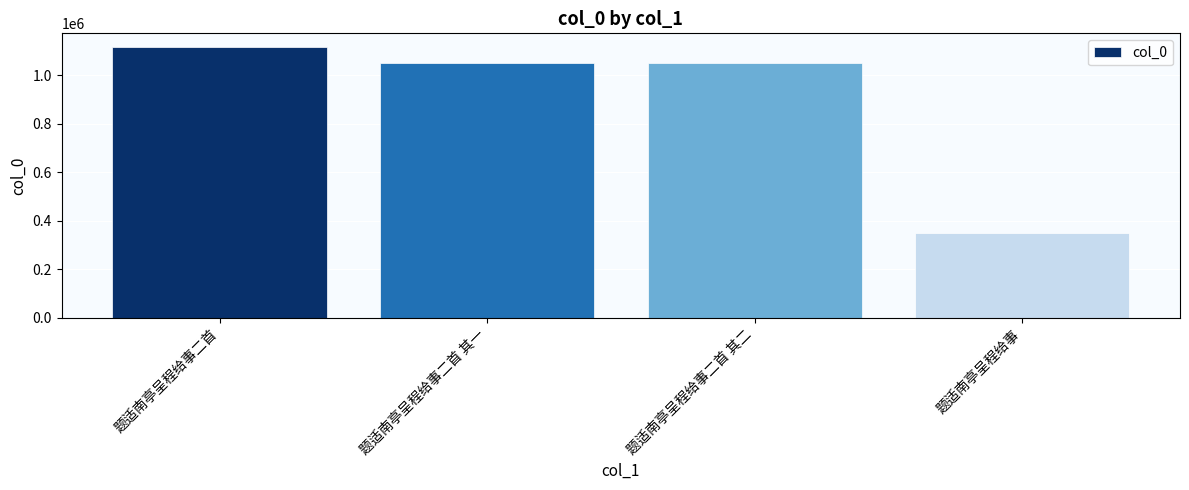

What is the difference between the second highest and second lowest values?

1